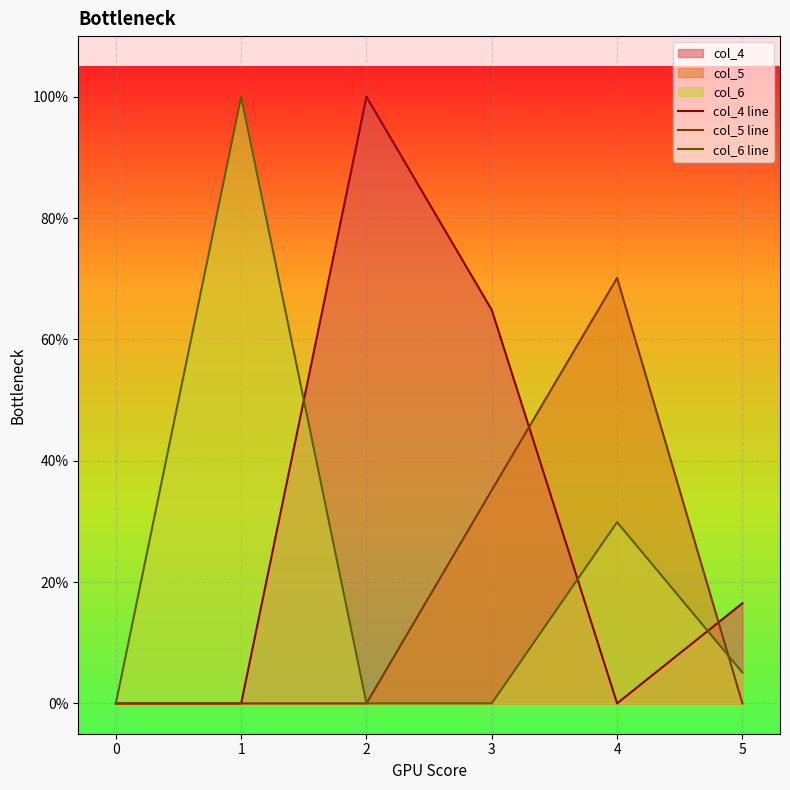

At which category is the sum across all series the highest?

2